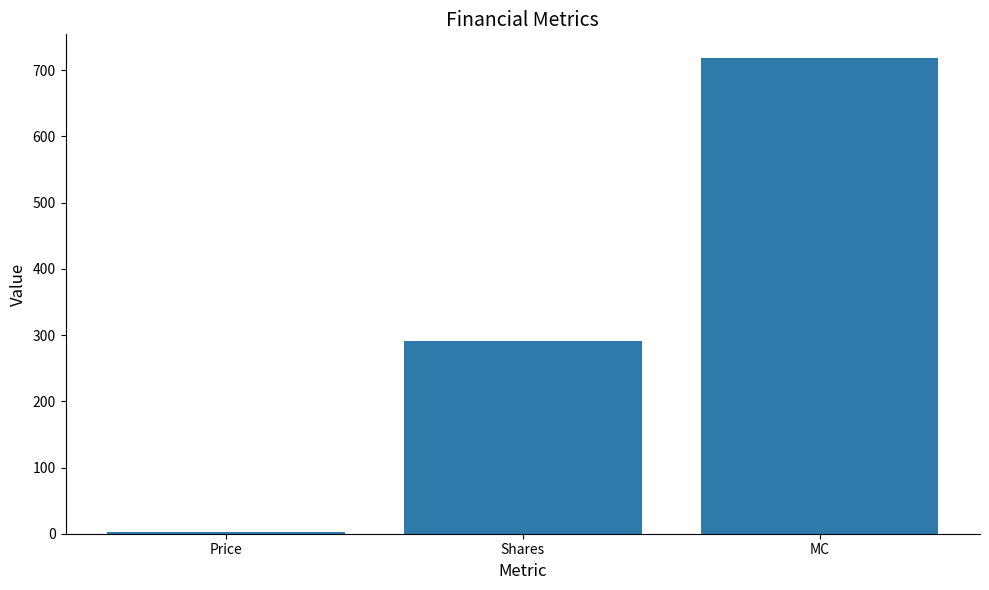

List the labels in order of value, smallest first.

Price, Shares, MC